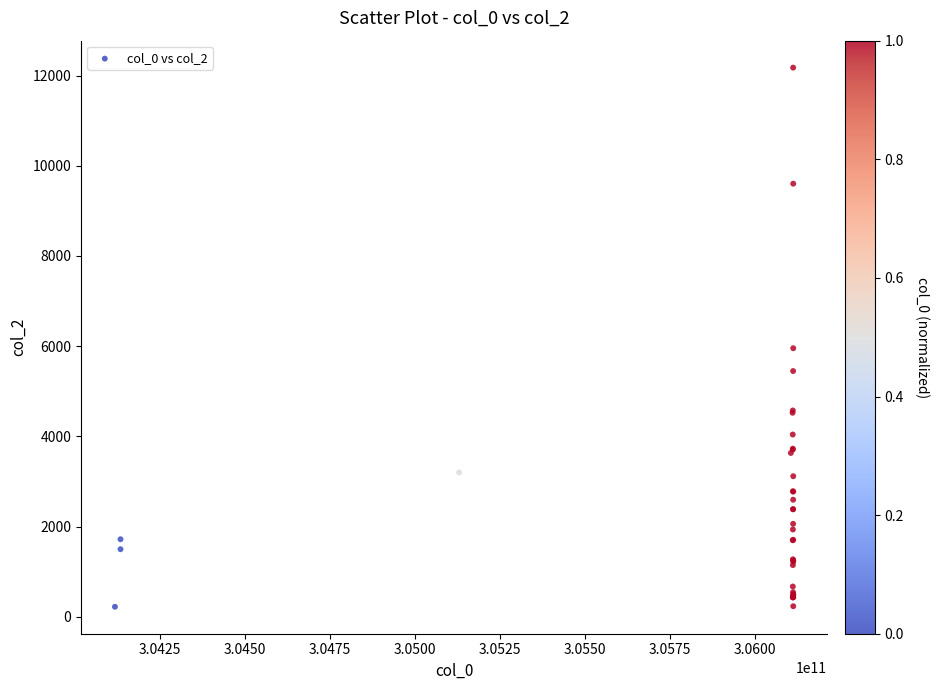

What Y value in the scatter plot is closest to 6199?

5955.2